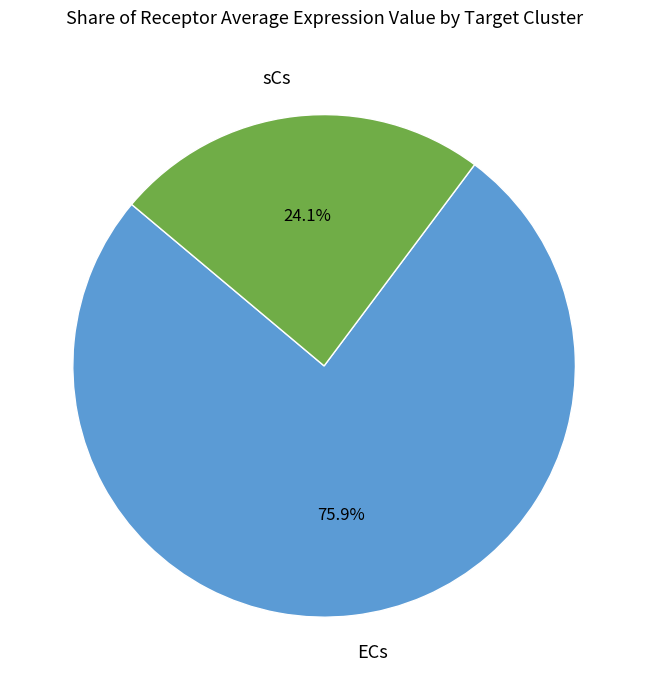

Which slice is the largest?

ECs